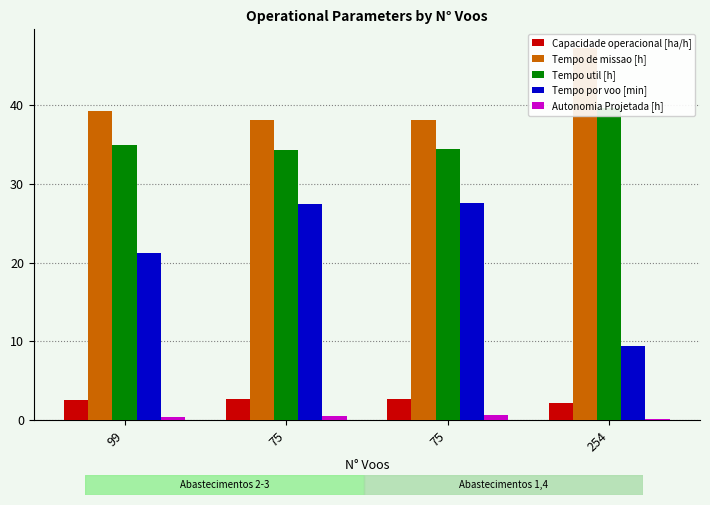

Rank the series by their maximum value, from lowest to highest.

Autonomia Projetada [h], Capacidade operacional [ha/h], Tempo por voo [min], Tempo util [h], Tempo de missao [h]